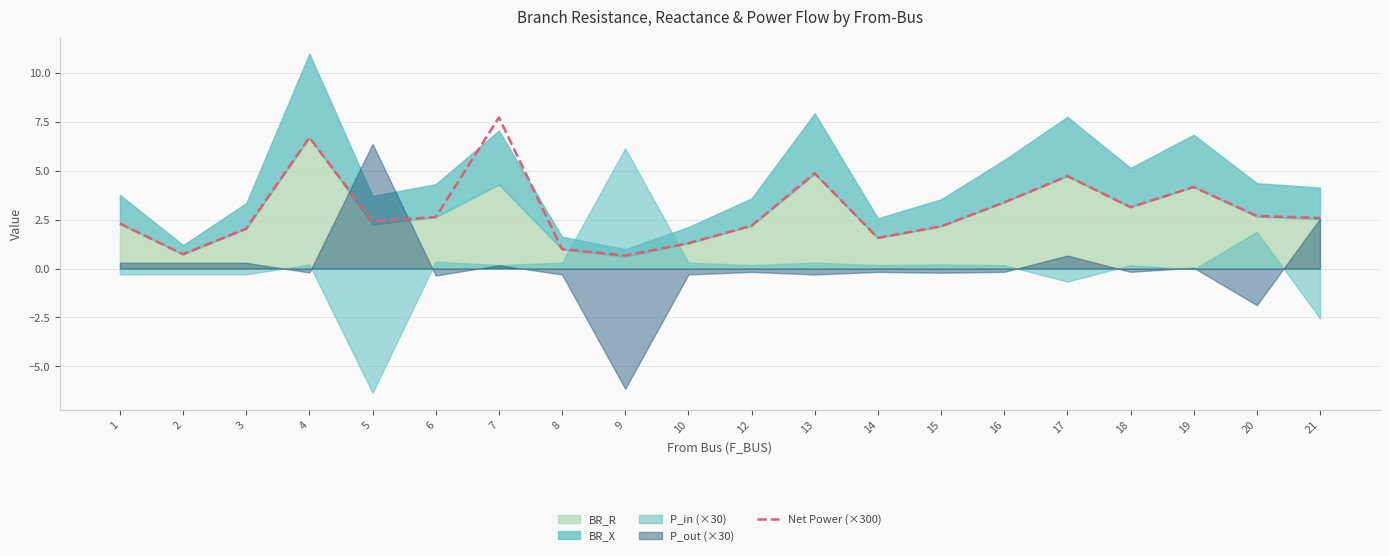

The value at 21 is 3.4. True or false?

False